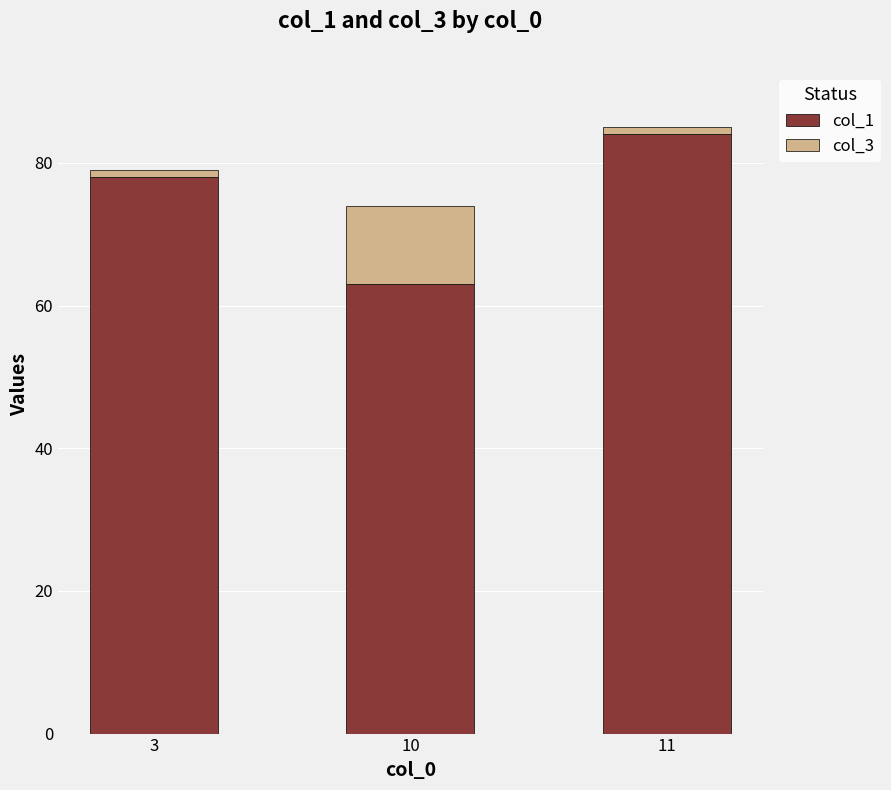

List the labels in order of col_1 value, largest first.

11, 3, 10